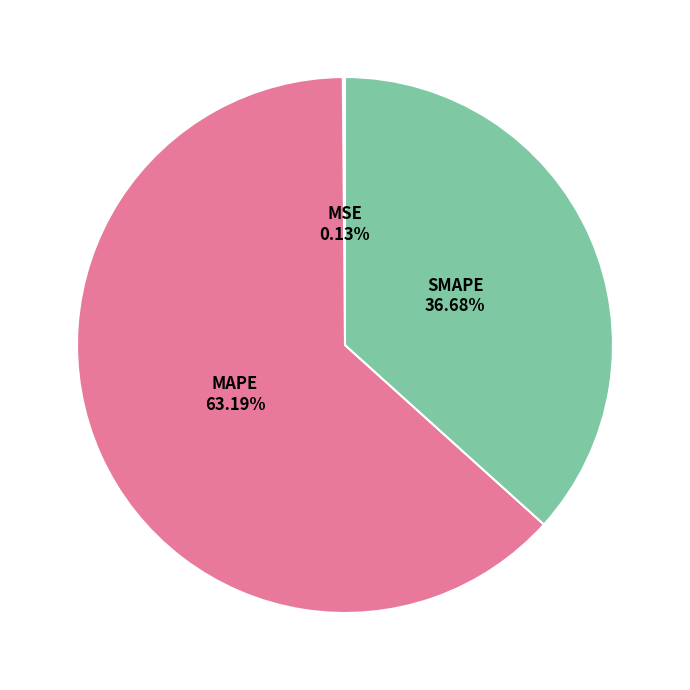

Is there any slice that represents more than half of the pie?

Yes